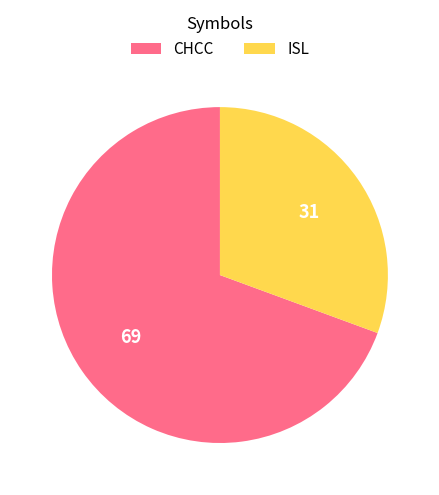

What is the majority slice?

CHCC